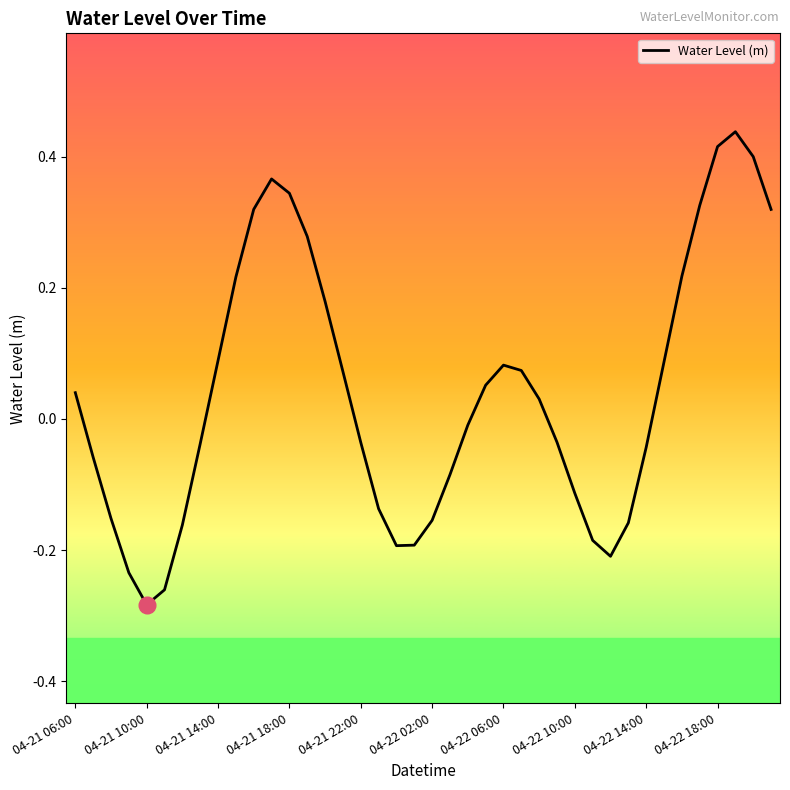

What is the difference between the maximum and minimum values?

0.7